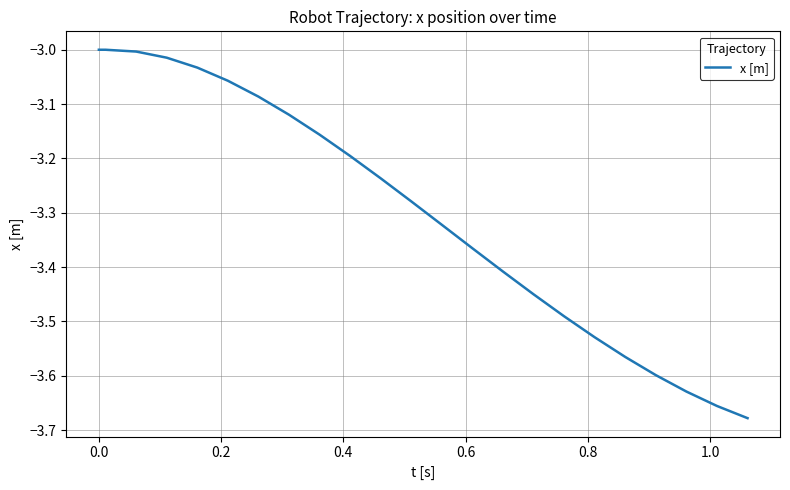

What is the difference between the maximum and minimum values?

0.7